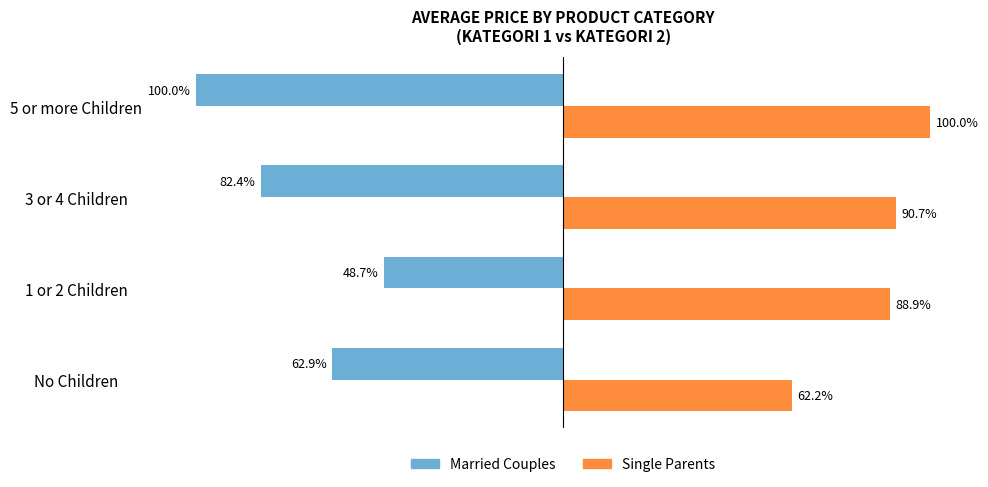

Where is Married Couples nearest to the value -74?

3 or 4 Children